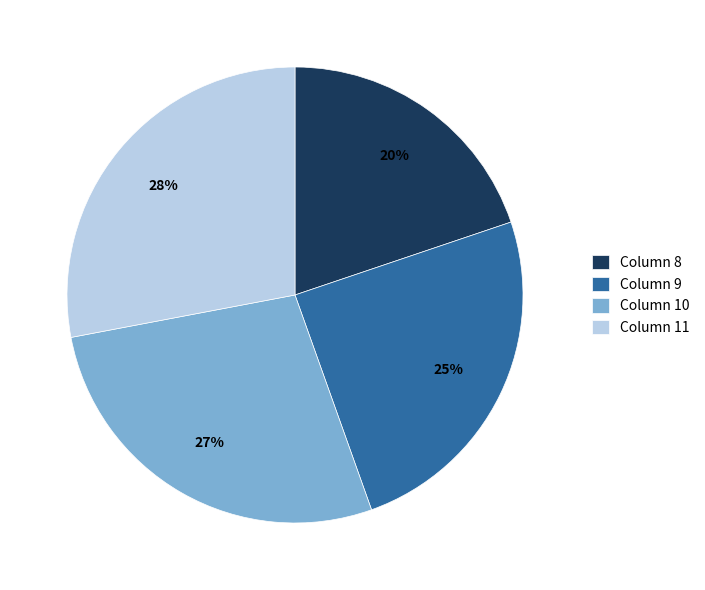

How many slices are in this pie chart?

4